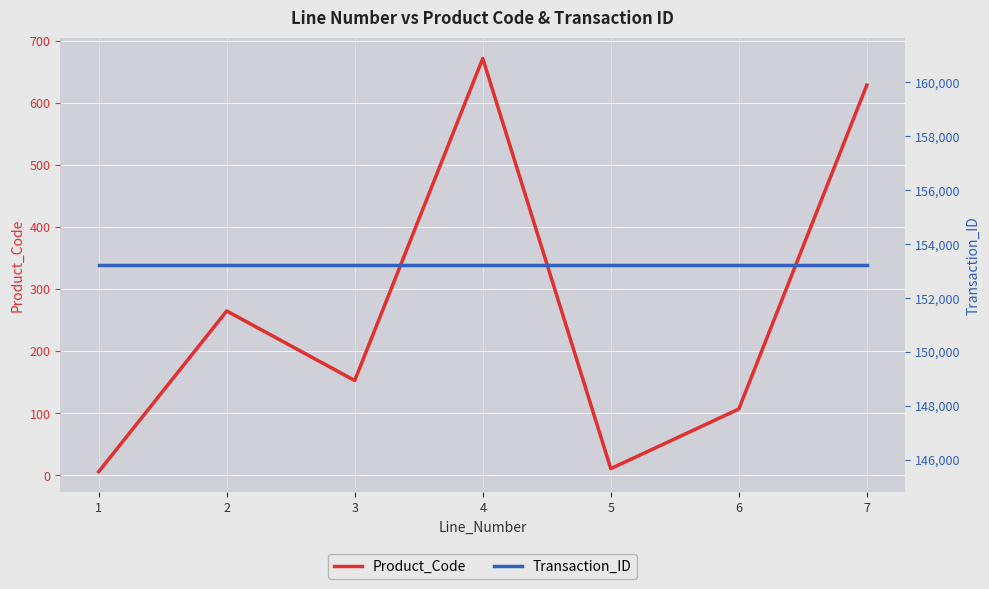

At 6, list the series in order from smallest to largest.

Product_Code, Transaction_ID